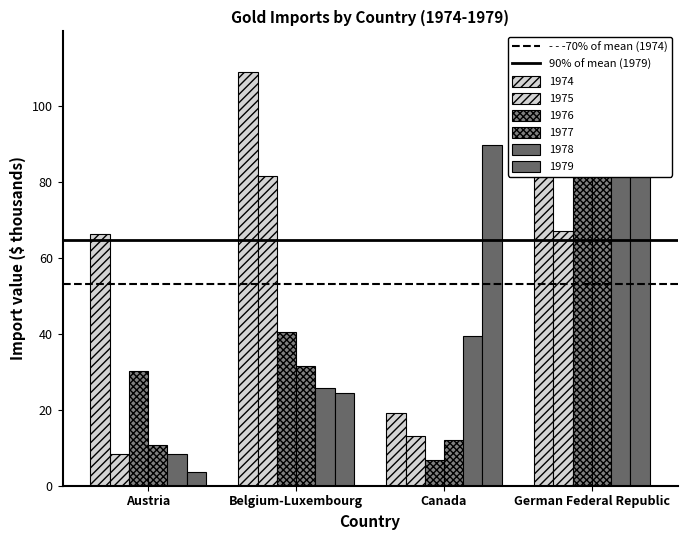

Which series has the widest spread of values?

- - -70% of mean (1974)